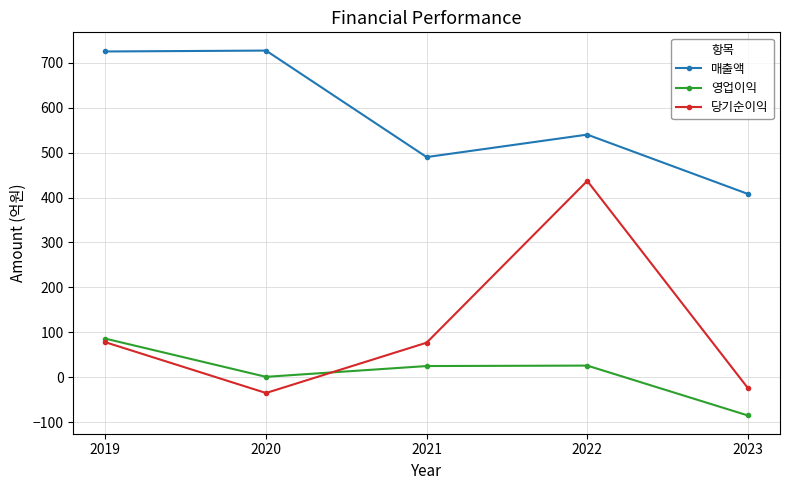

What is the smallest value displayed?

-85